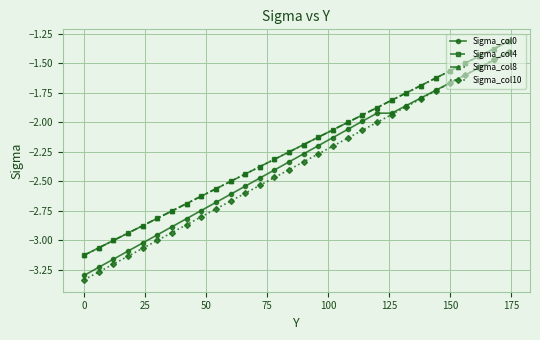

What is the value of the Sigma_col10 point at the 18th from the left?

-2.2